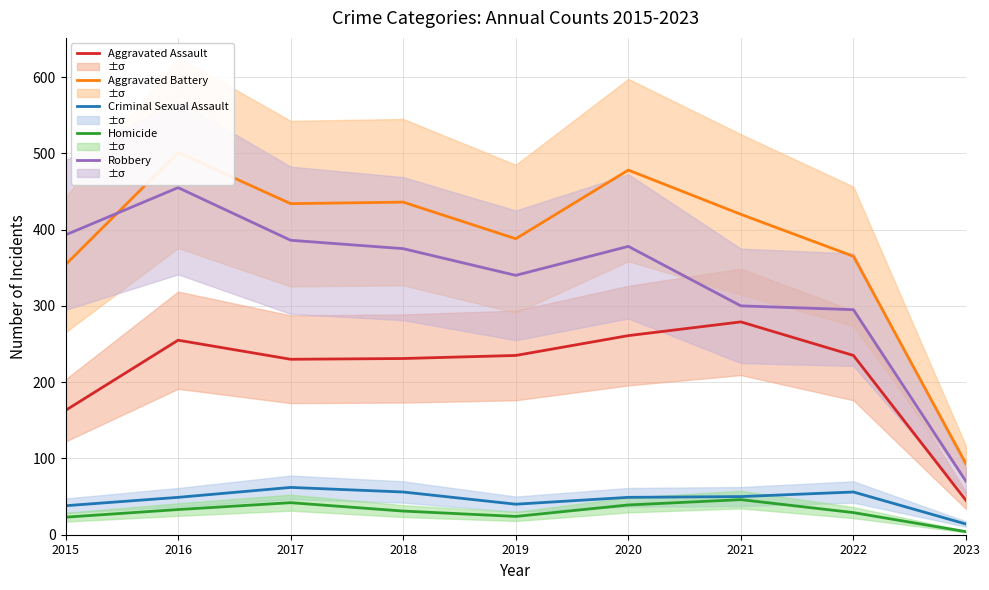

How many interior local valleys does the Criminal Sexual Assault series have?

1